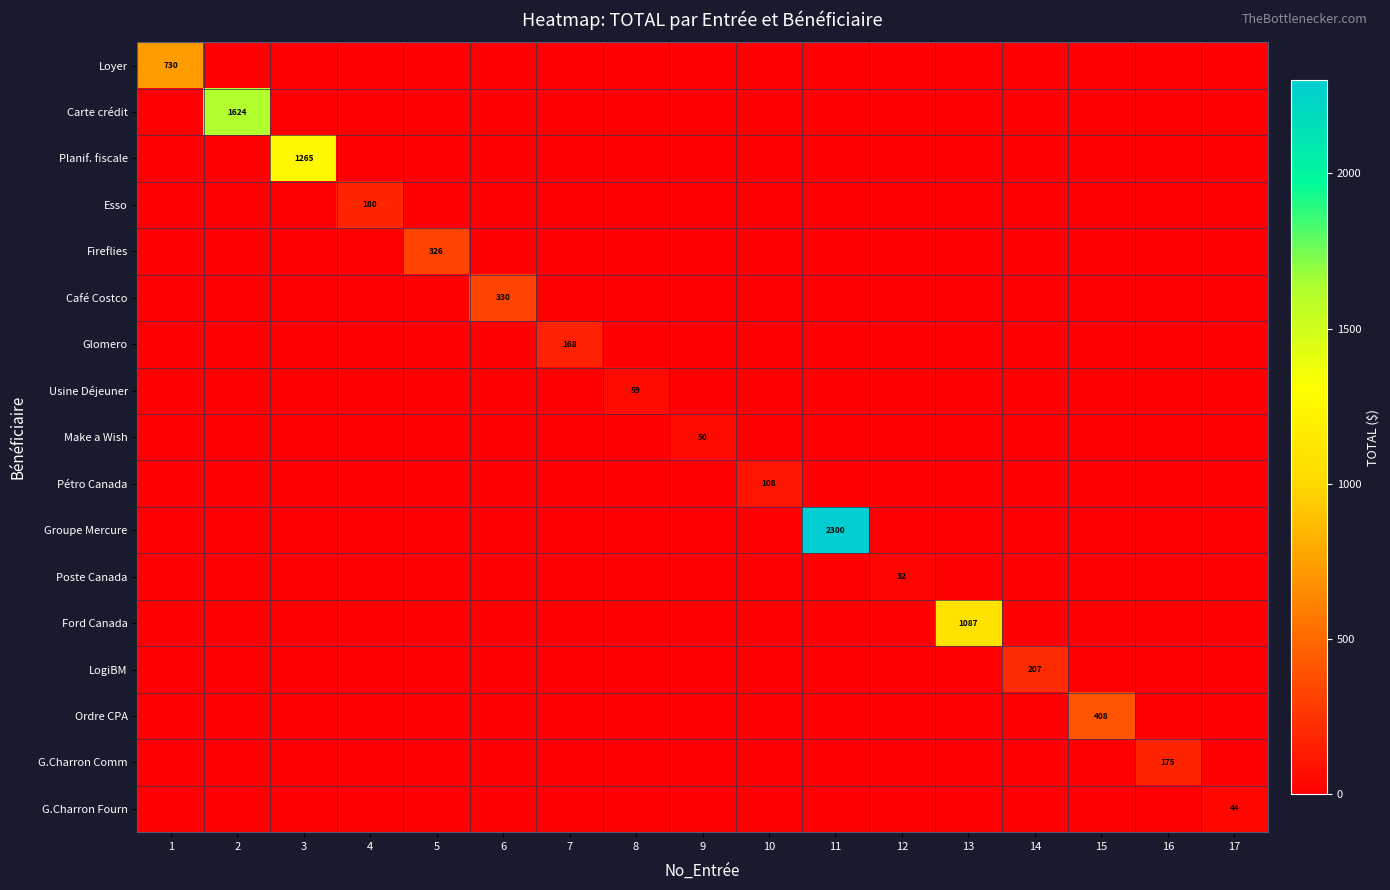

True or false: Café Costco has a value of 330 at 6.

True